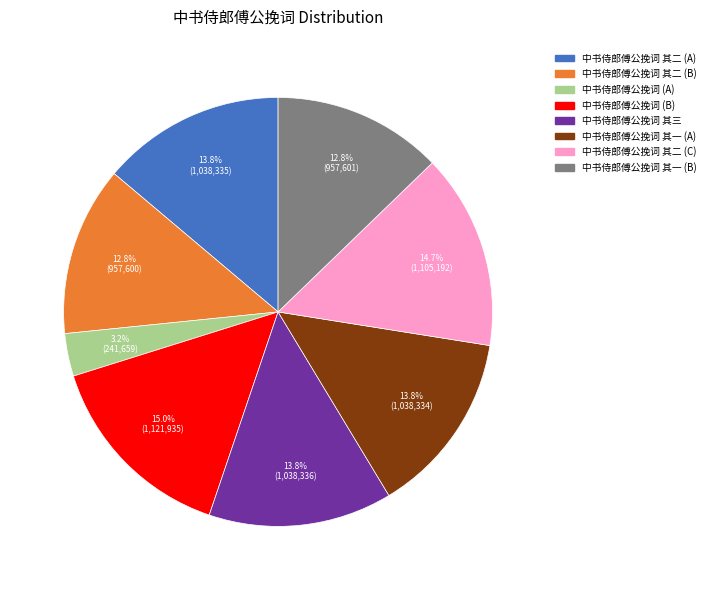

Which category has the smallest portion of the pie?

中书侍郎傅公挽词 (A)